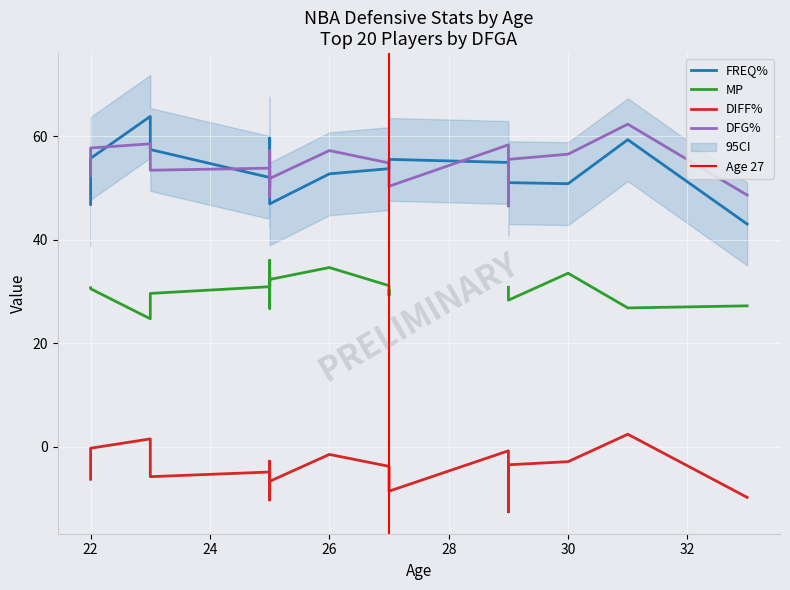

How many data points in MP are less than 30?

8